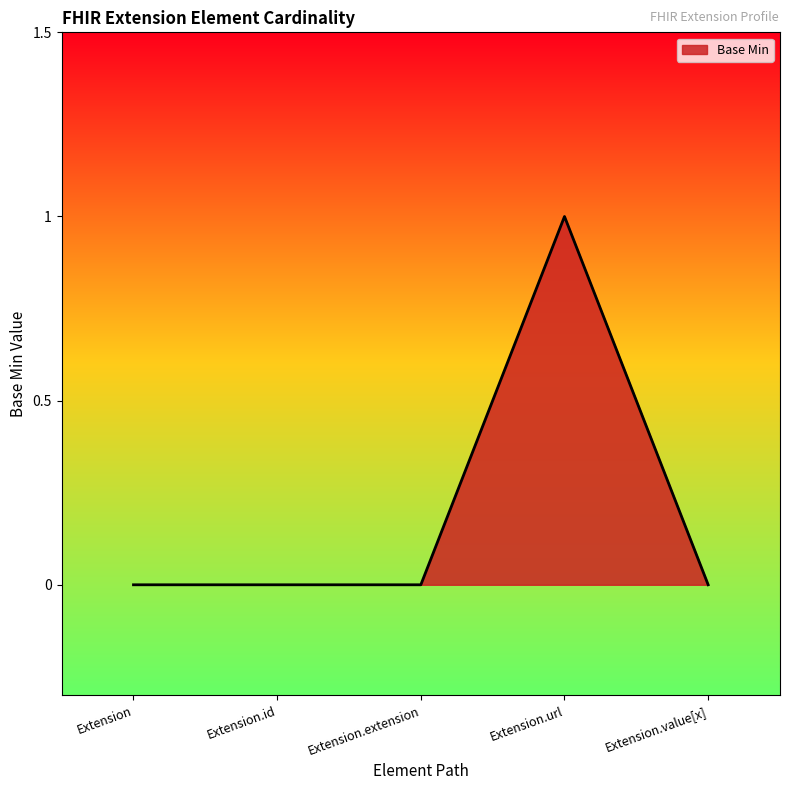

True or false: there are more than 2 points higher than both neighbors.

False